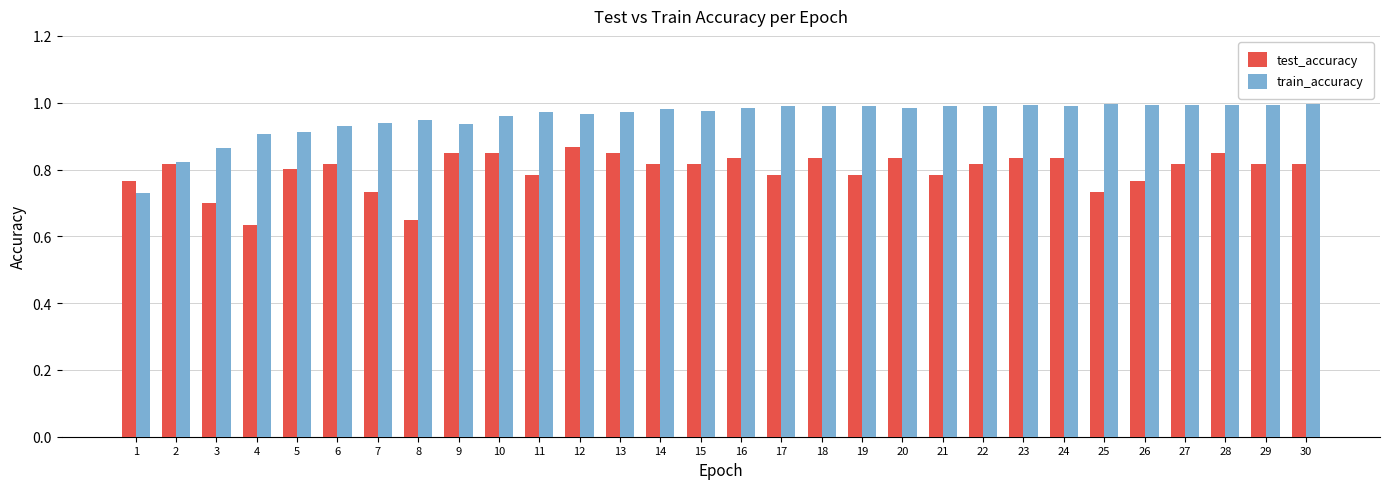

List the series in order of their peak value, lowest first.

test_accuracy, train_accuracy